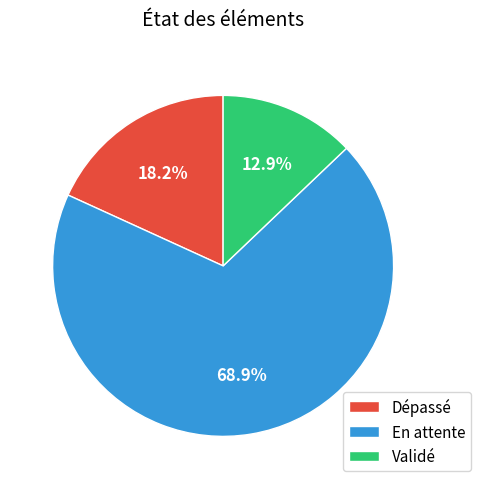

Which category has the smallest portion of the pie?

Validé